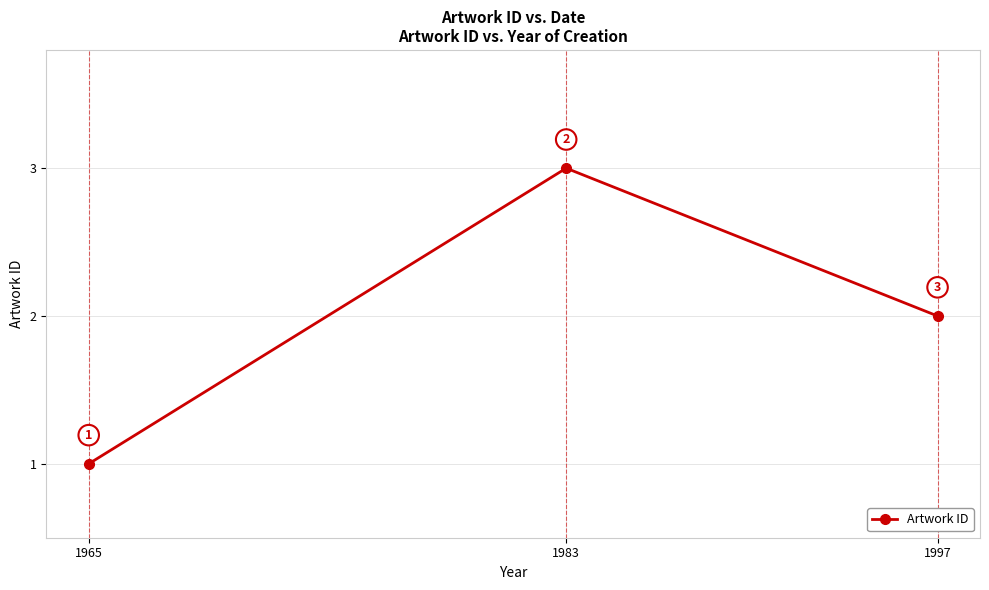

The value at 1997 is 3. True or false?

False